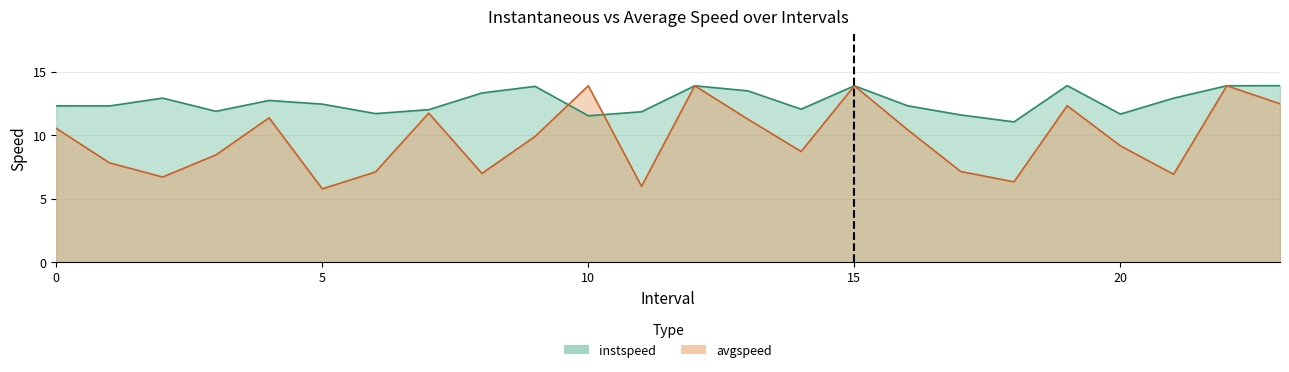

Where do instspeed and avgspeed first cross each other?

9.0 and 10.0